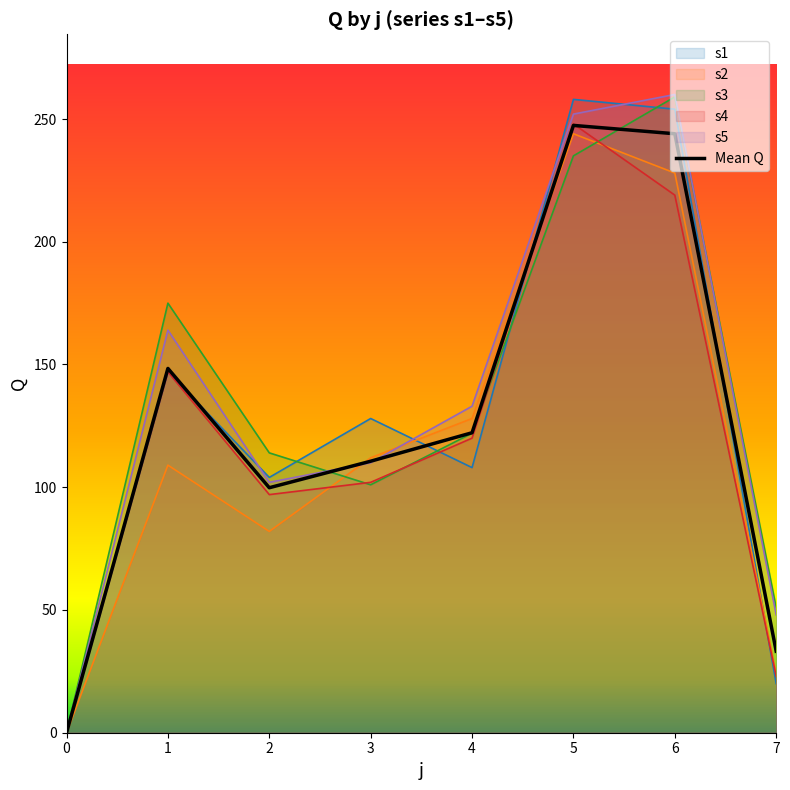

True or false: there are more than 2 points higher than both neighbors.

False